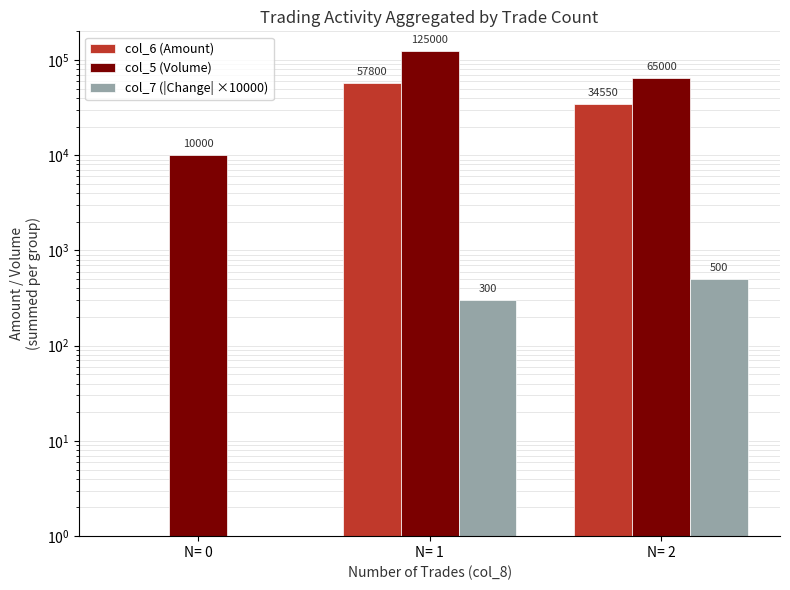

Reading left to right, what are all the values shown in this chart?

col_6 (Amount): 0	57800	34550
col_5 (Volume): 10000	125000	65000
col_7 (|Change| ×10000): 1	300	500